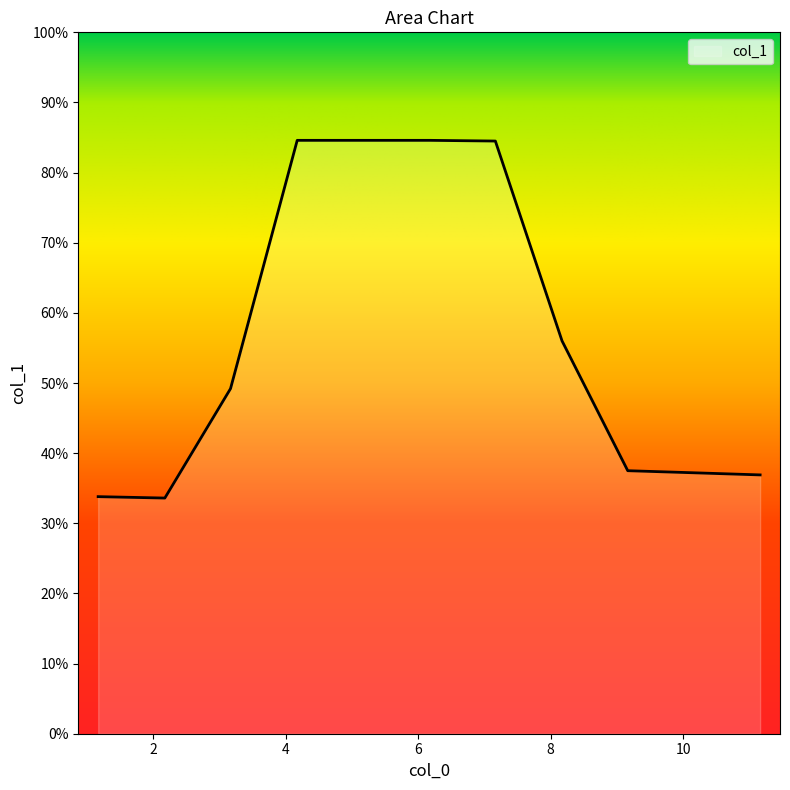

What is the difference between the maximum and minimum values?

51.0